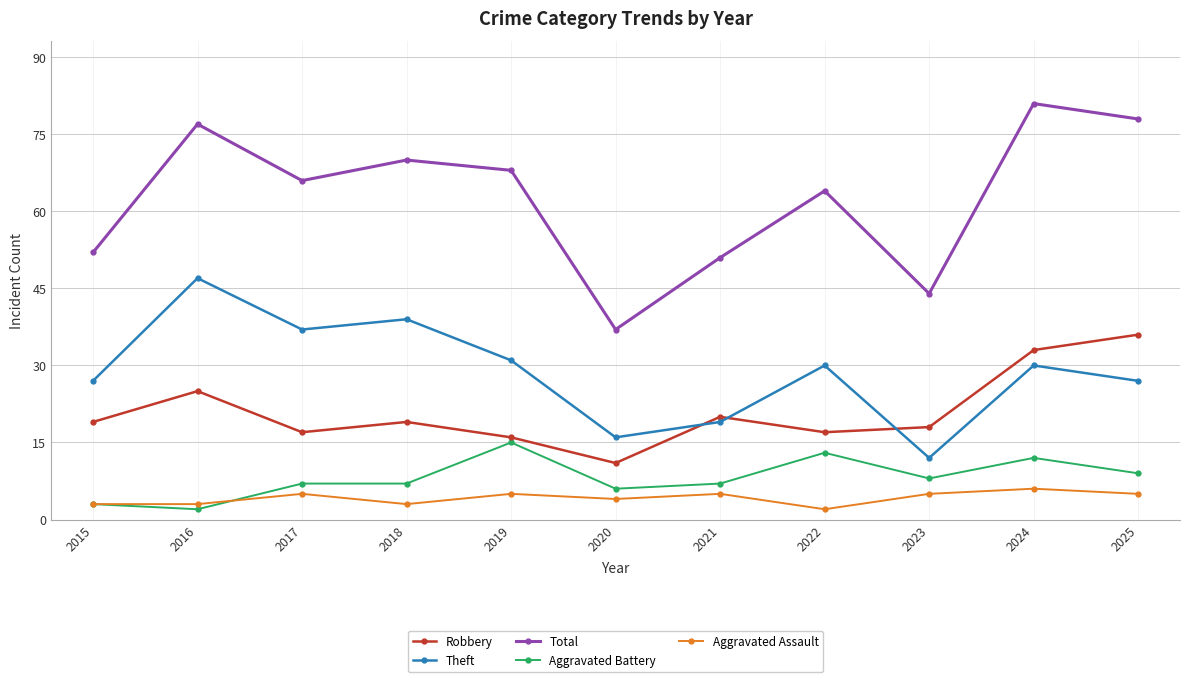

In Robbery, how many points are lower than both neighbors (excluding endpoints)?

3